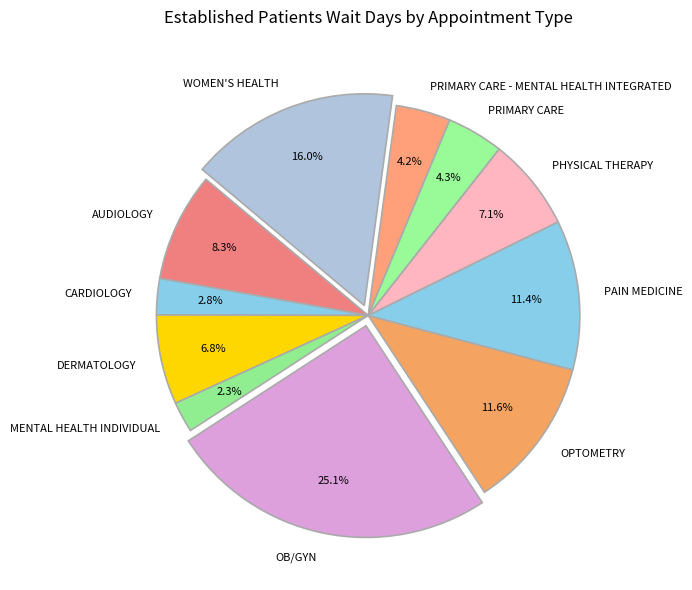

To the nearest percent, what is the average slice percentage?

9%